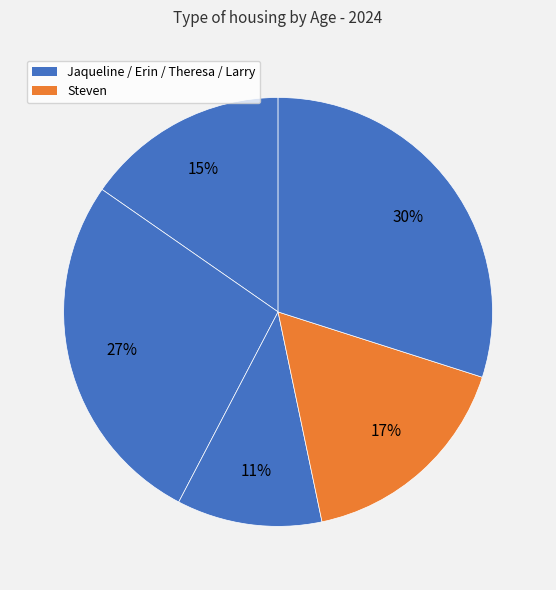

Rank the categories by value from lowest to highest.

Theresa, Jaqueline, Steven, Erin, Larry